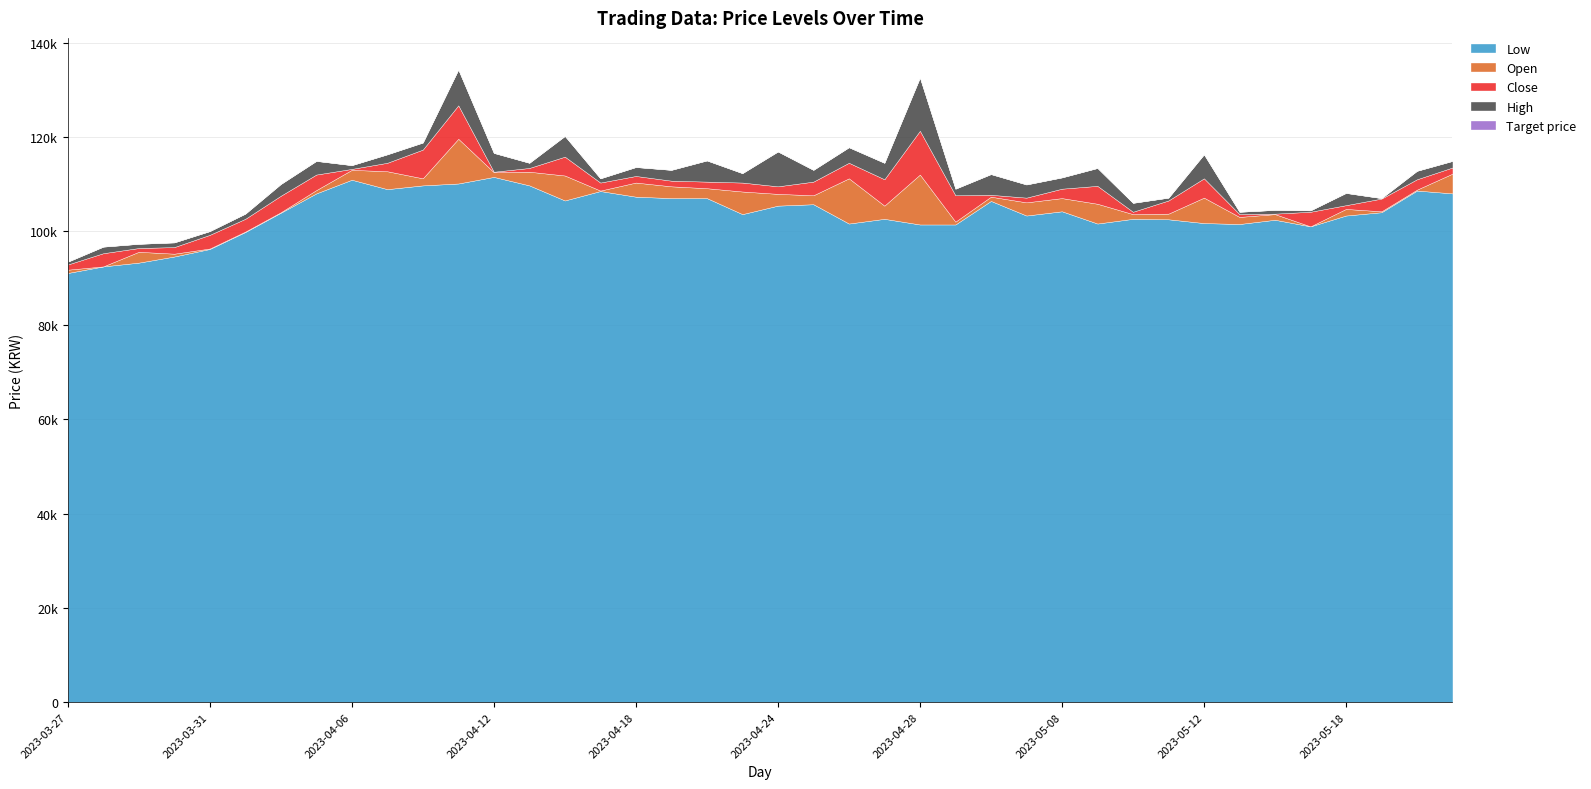

What are all the series names shown in the legend?

Low, Open, Close, High, Target price